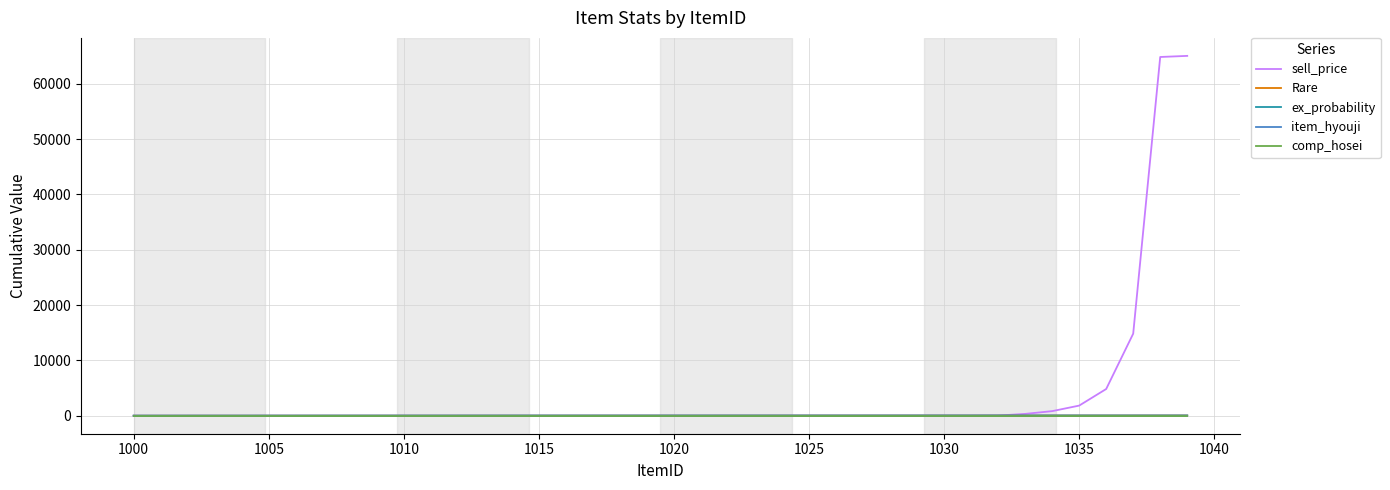

Which series has the largest total across all categories?

sell_price